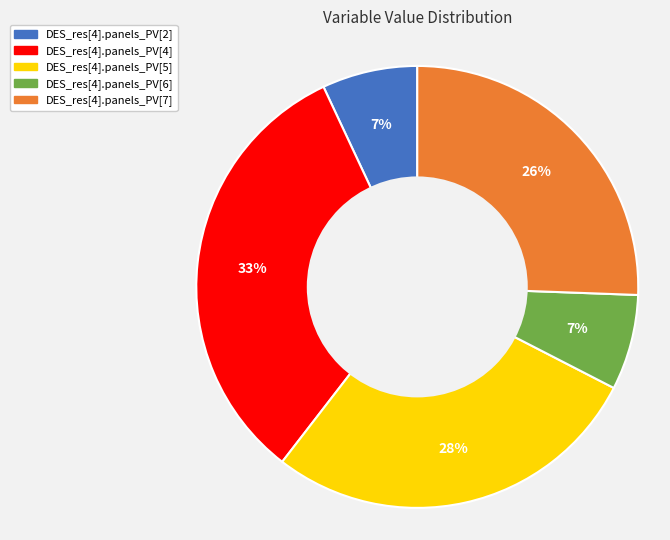

Is there a majority slice in this chart?

No